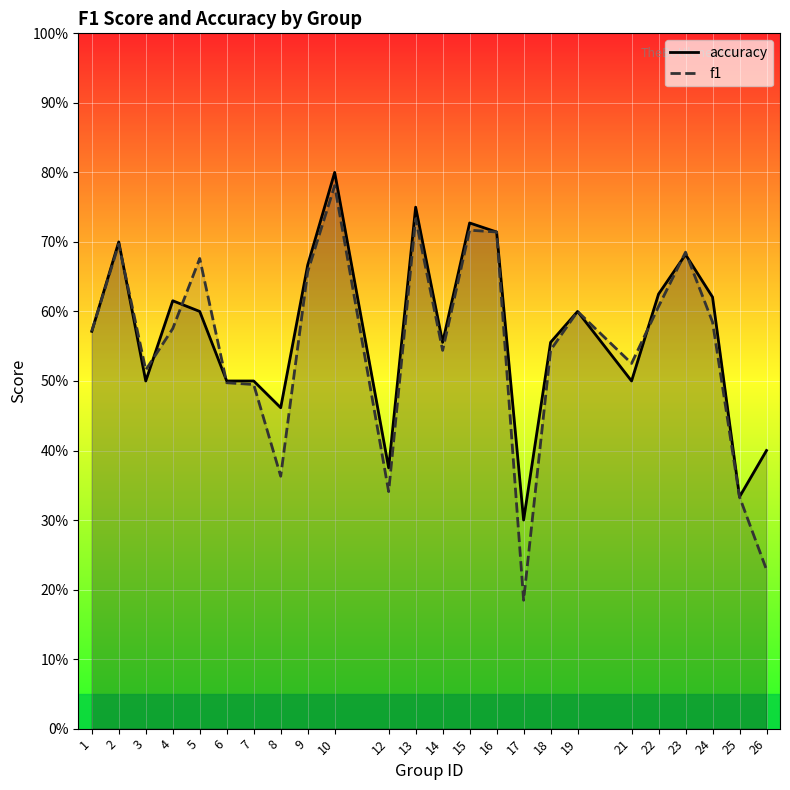

Does the chart display data point markers on the line(s)?

No